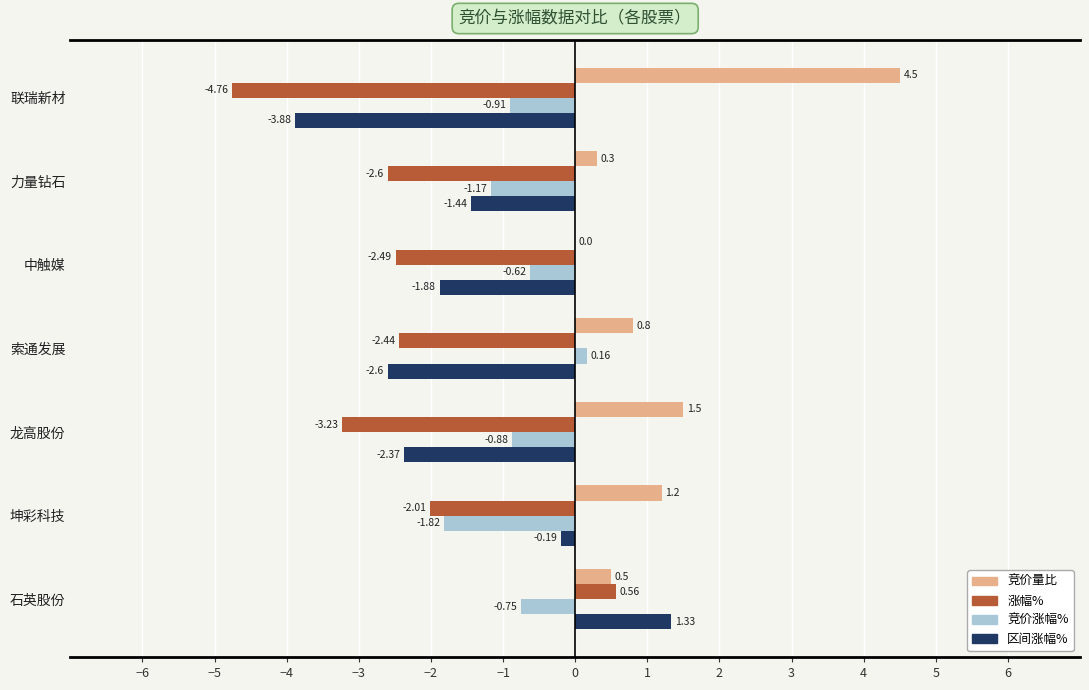

What is the total value across all series at 石英股份?

1.6